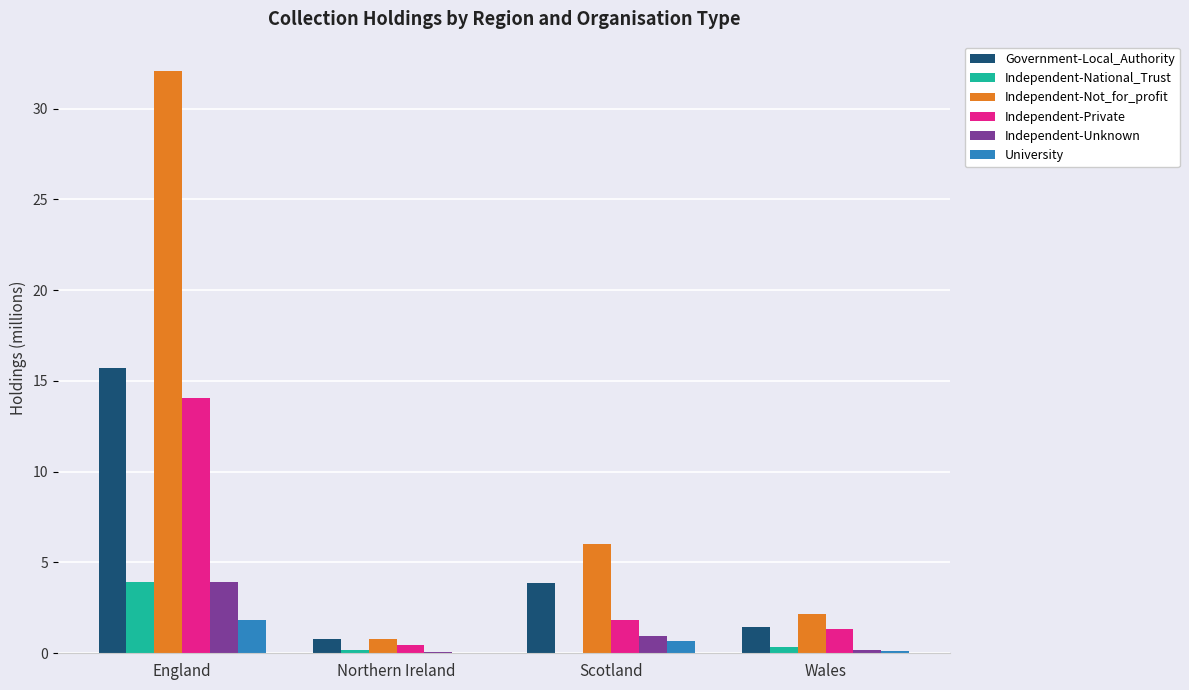

At which category is the sum across all series the highest?

England